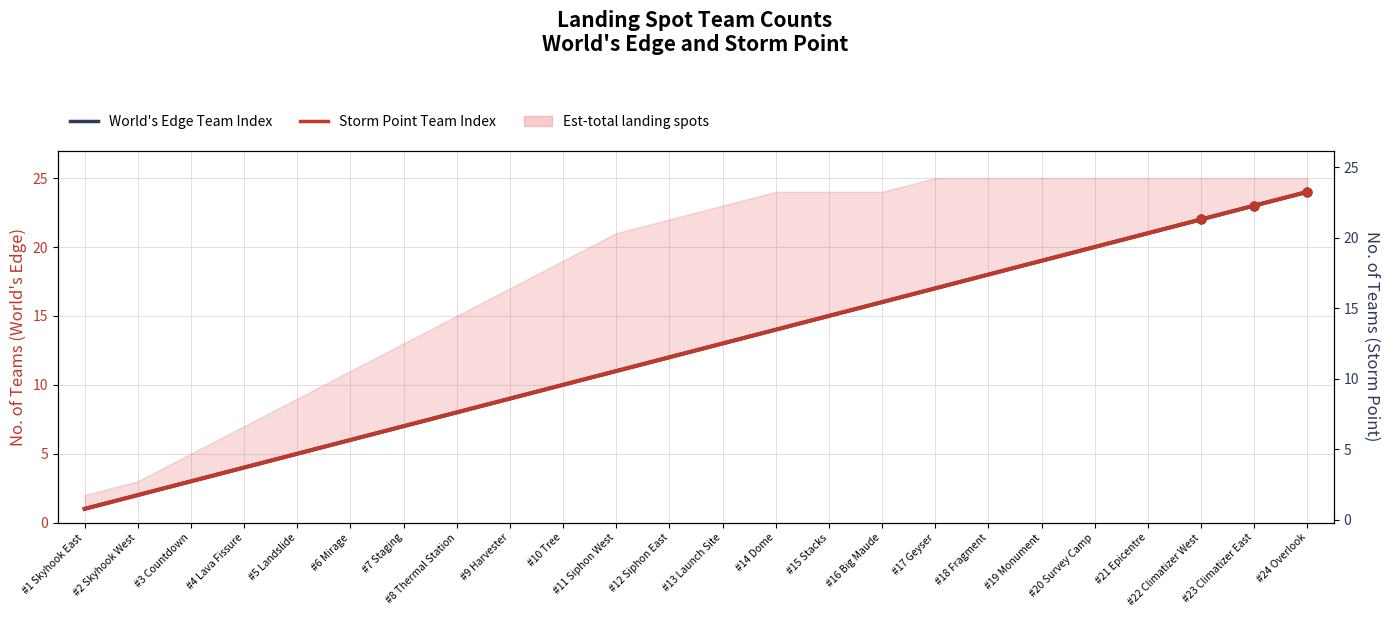

At which category is the sum across all series the highest?

#24 Overlook